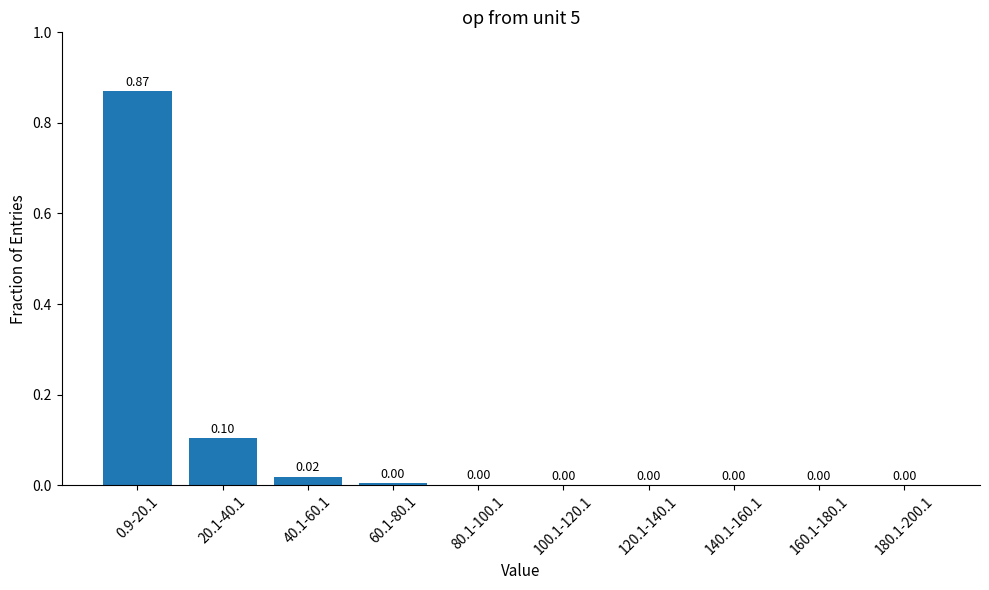

What is the sum of all values?

1.0